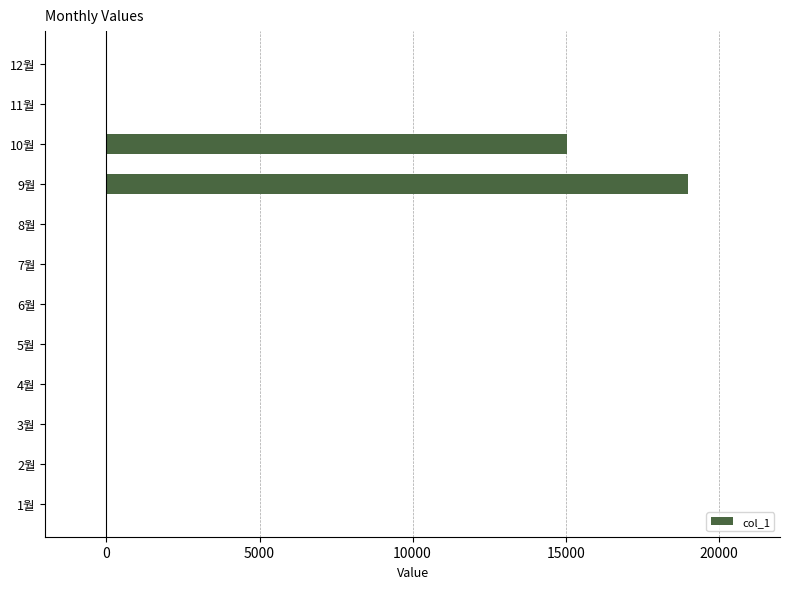

What is the maximum value shown in the chart?

18980